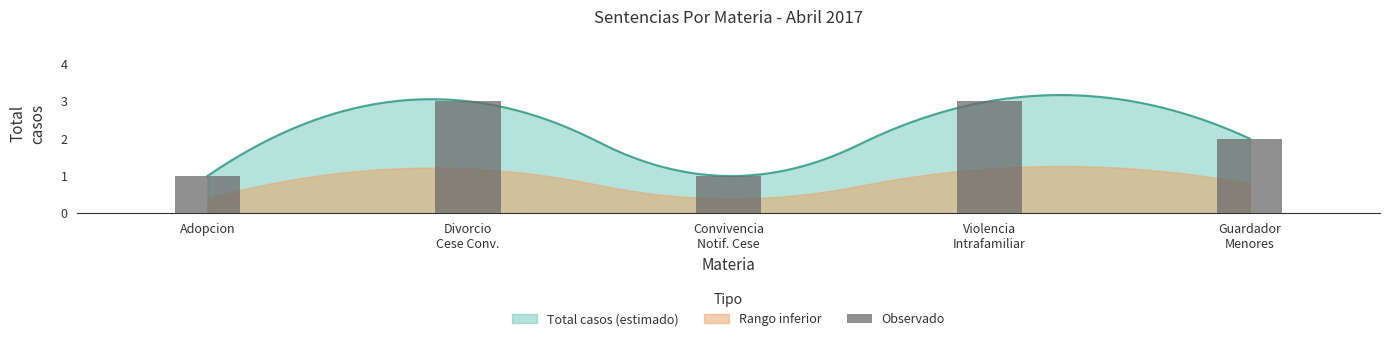

At which category does the chart reach its peak across all series?

Divorcio
Cese Conv.